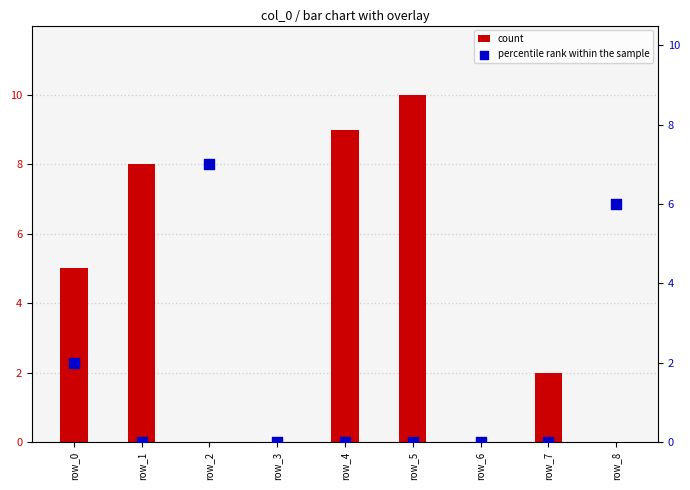

Which series has the widest spread of Y values?

count